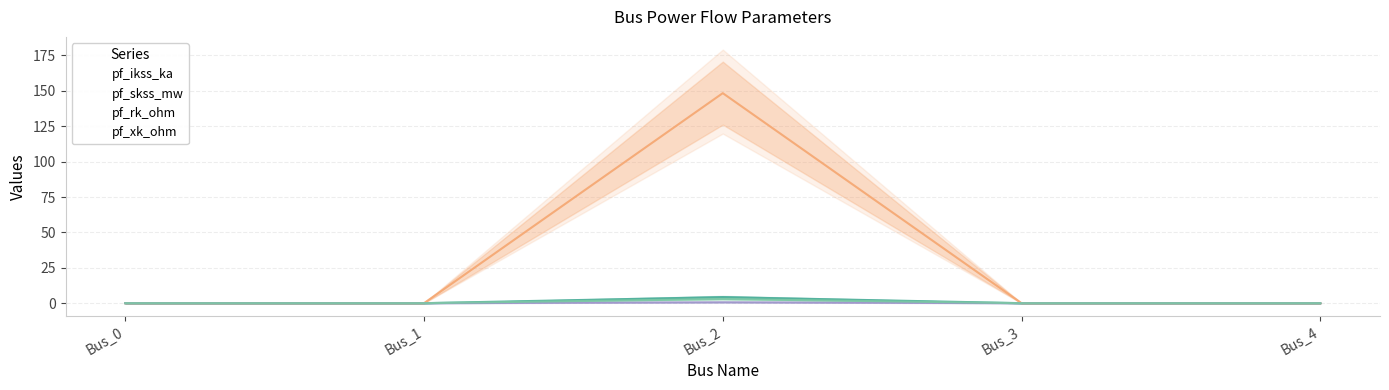

Rank the categories by pf_skss_mw value from lowest to highest.

Bus_0, Bus_1, Bus_3, Bus_4, Bus_2